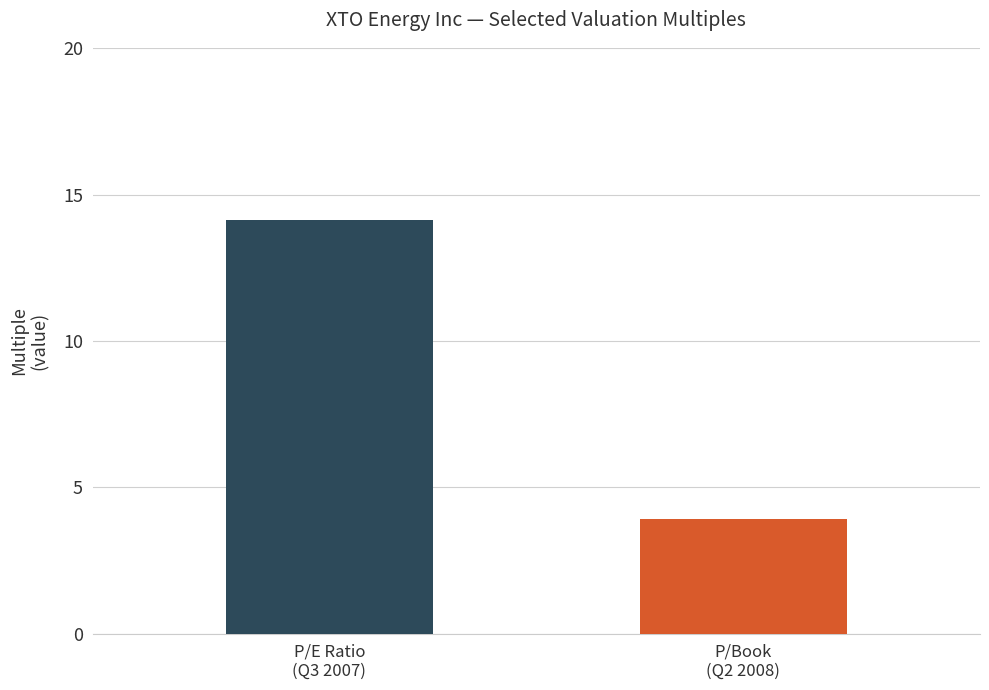

How many distinct data groups are displayed?

2